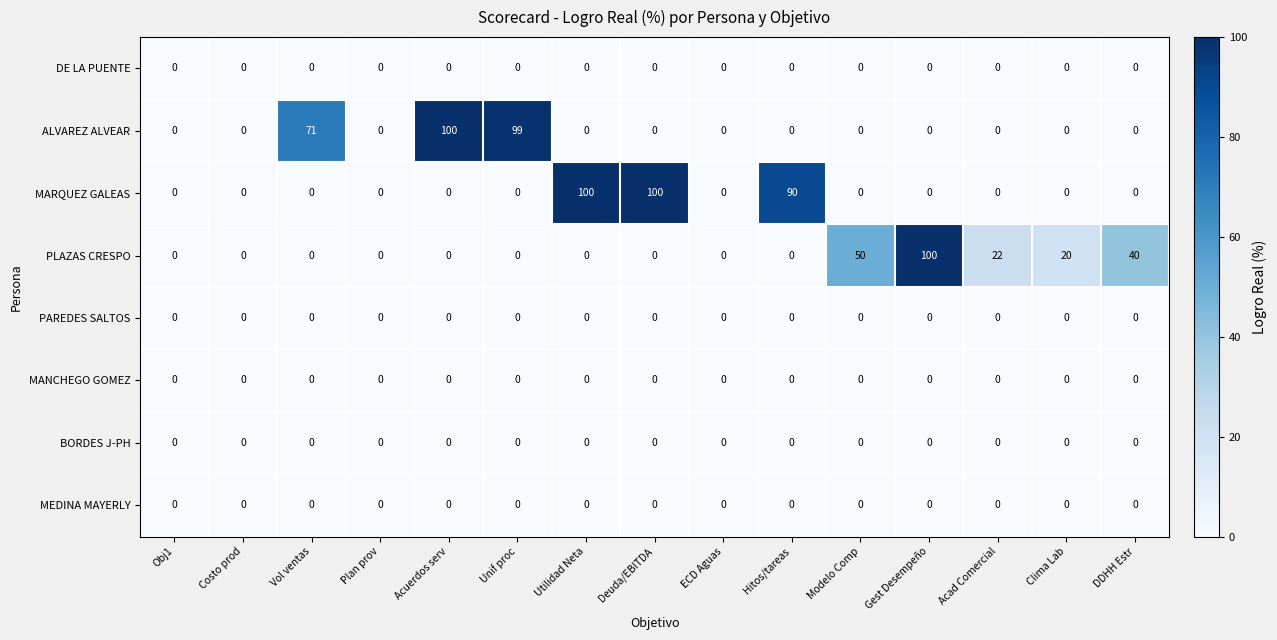

Where is PLAZAS CRESPO nearest to the value 50?

Modelo Comp